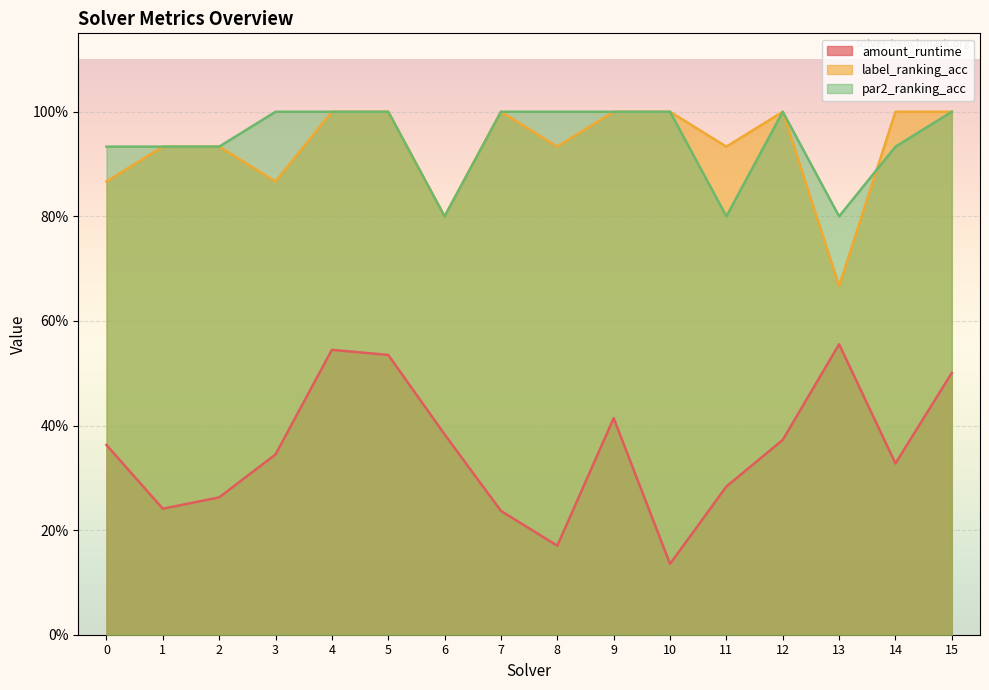

Which series has the largest total across all categories?

par2_ranking_acc